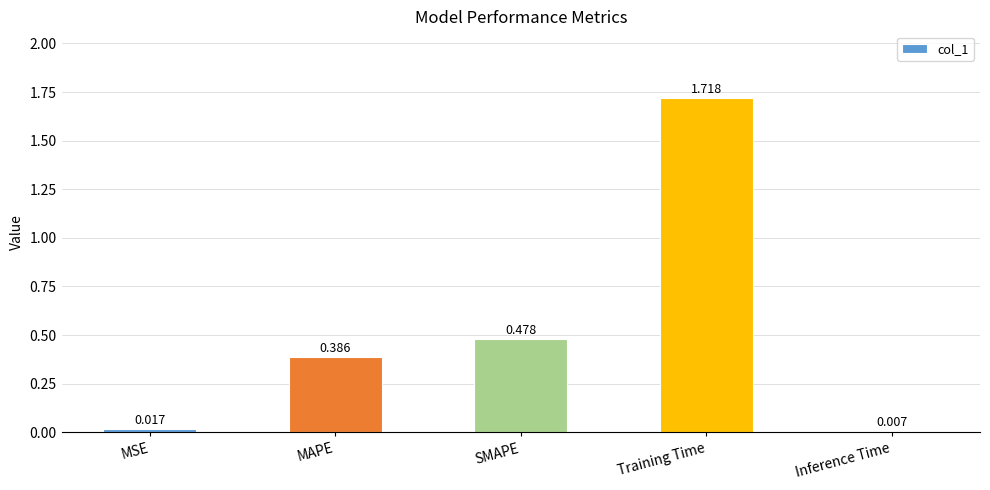

Where is the data nearest to the value 0?

Inference Time